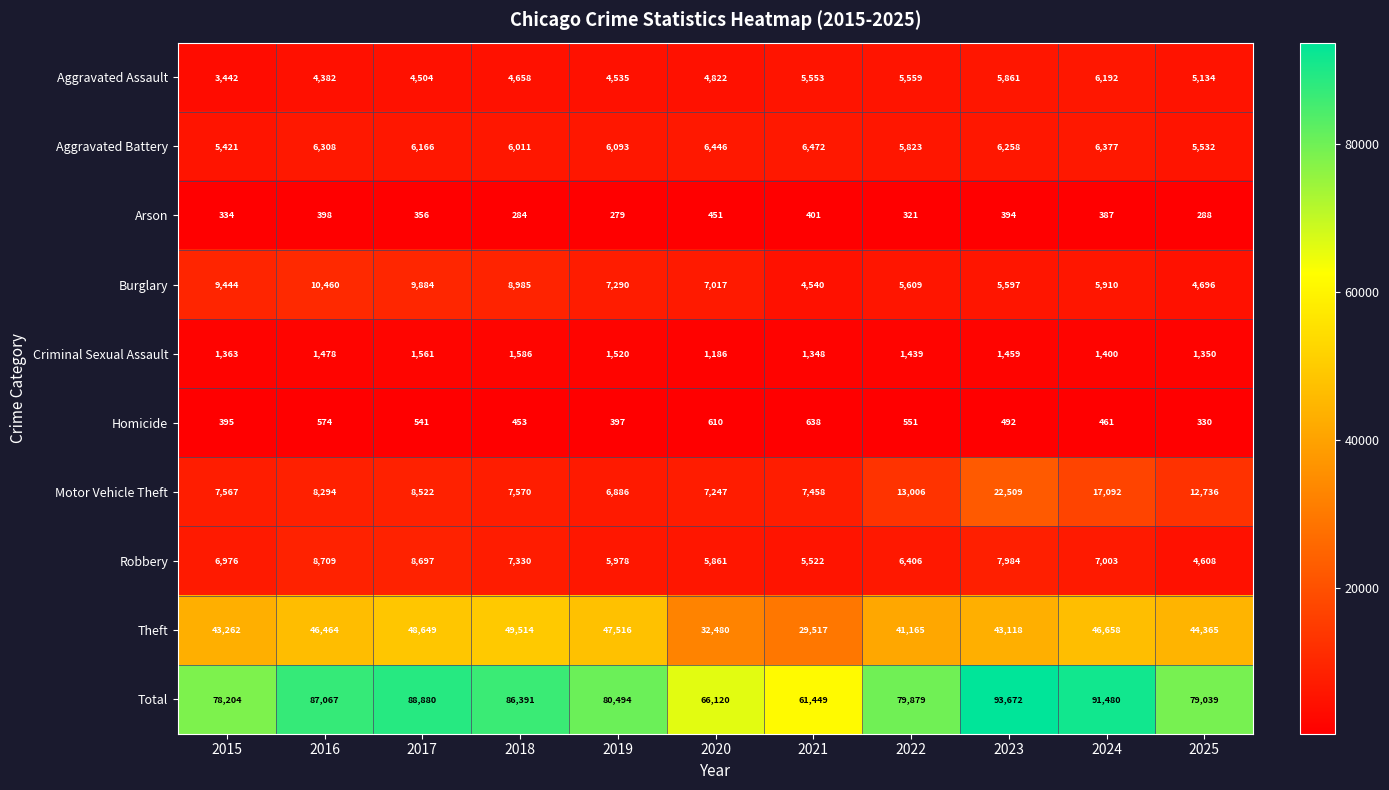

What is the sum of the Total values at 2023 and 2015?

171876